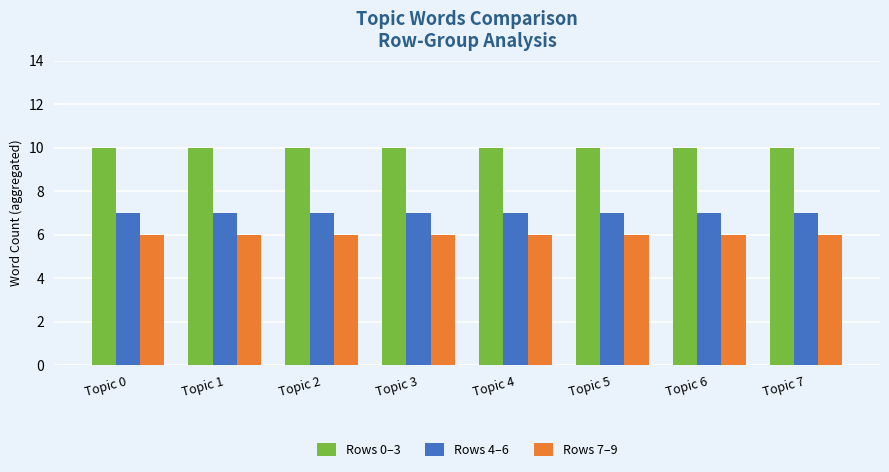

Rank the series by their average value, from highest to lowest.

Rows 0–3, Rows 4–6, Rows 7–9